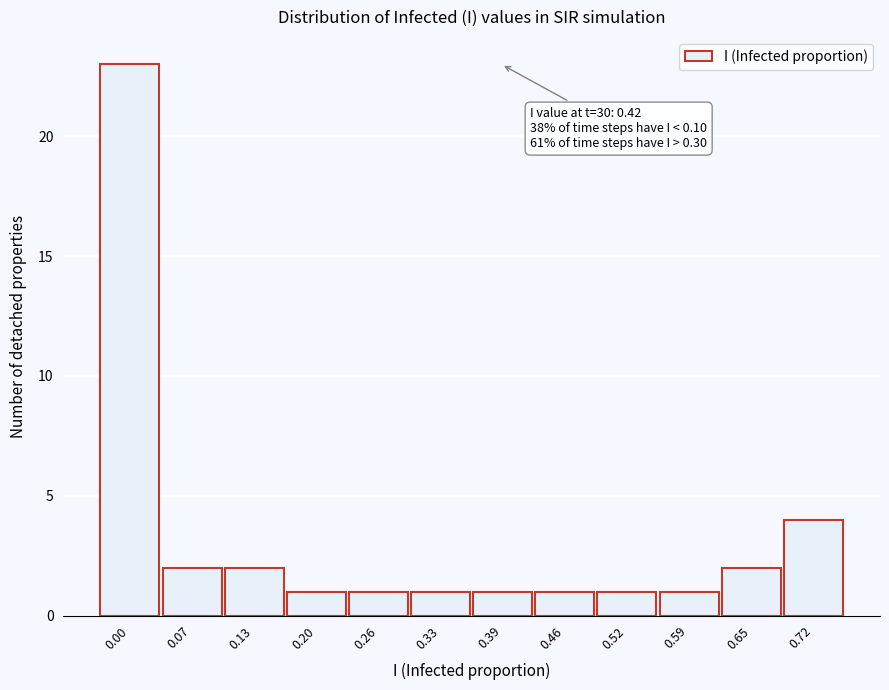

Reading left to right, list all the values displayed in this chart.

0.00=23	0.07=2	0.13=2	0.20=1	0.26=1	0.33=1	0.39=1	0.46=1	0.52=1	0.59=1	0.65=2	0.72=4